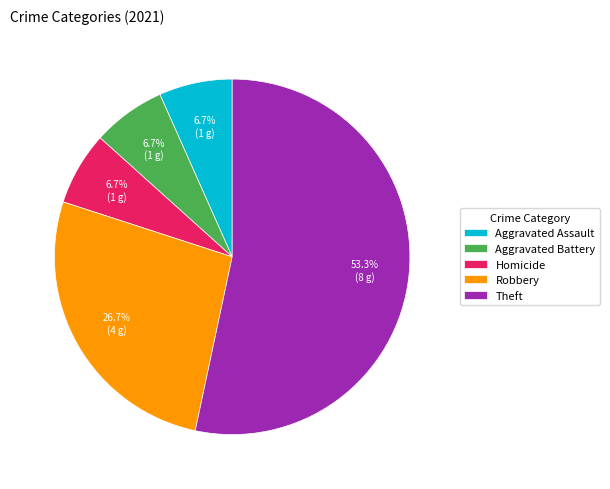

How many slices are in this pie chart?

5